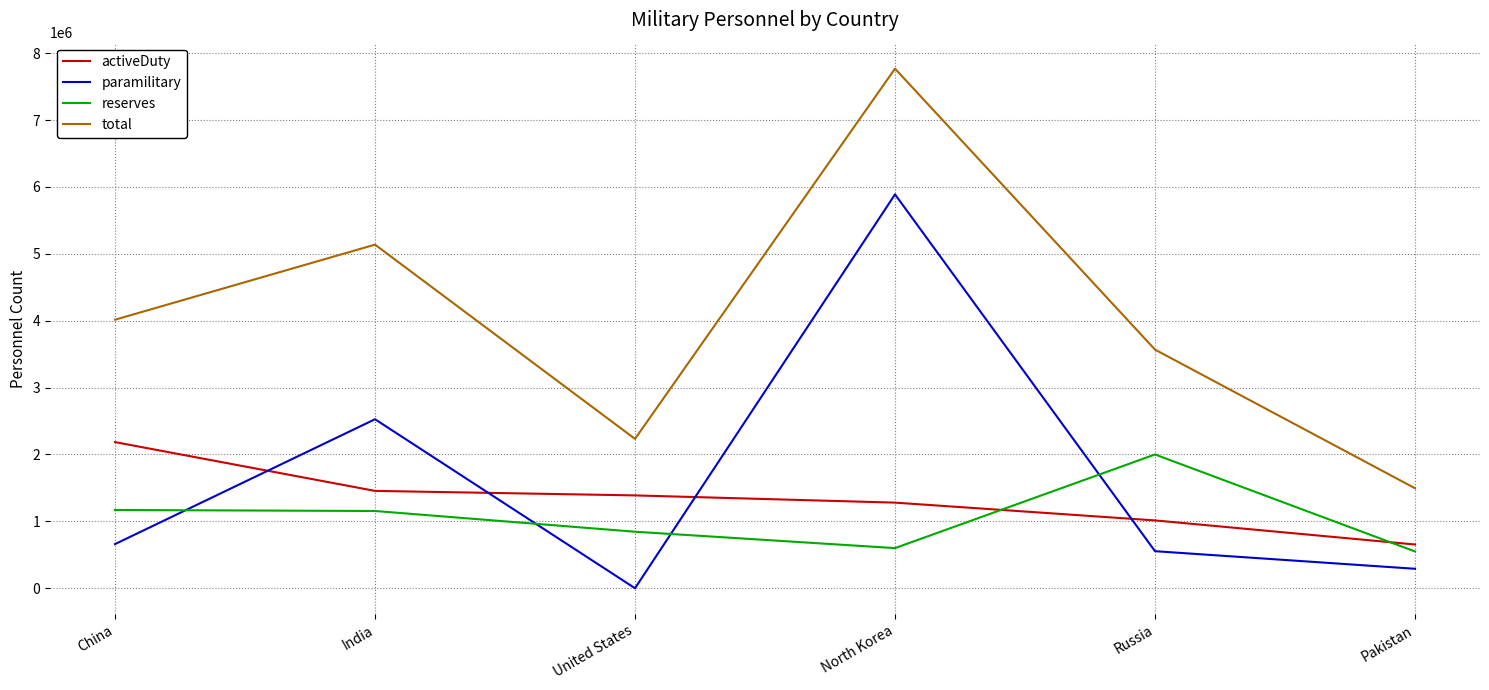

Count the total values in the range 2233050 to 5137500.

4